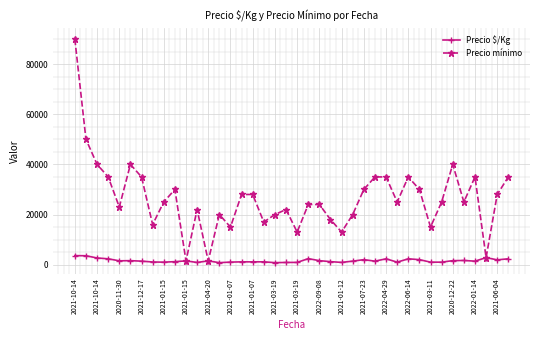

How many lines are shown in the chart?

2